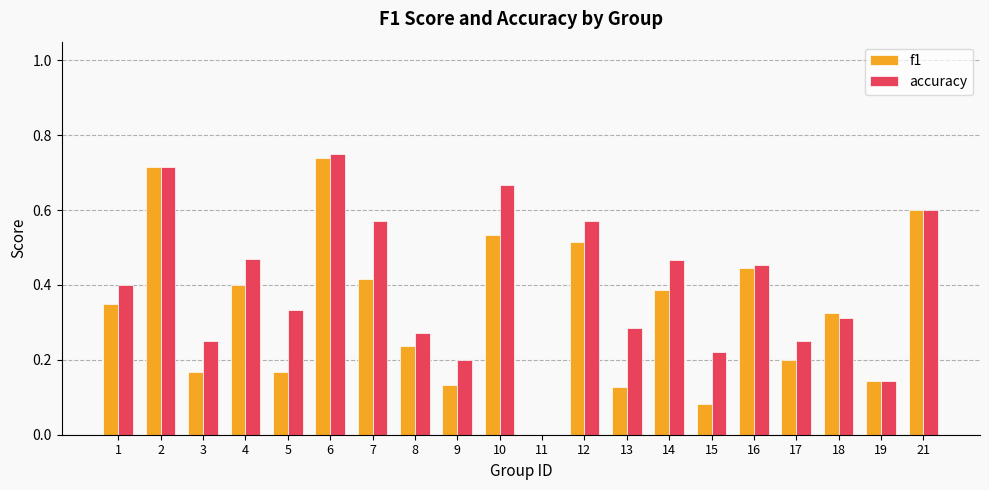

What is the sum of all accuracy values?

7.9